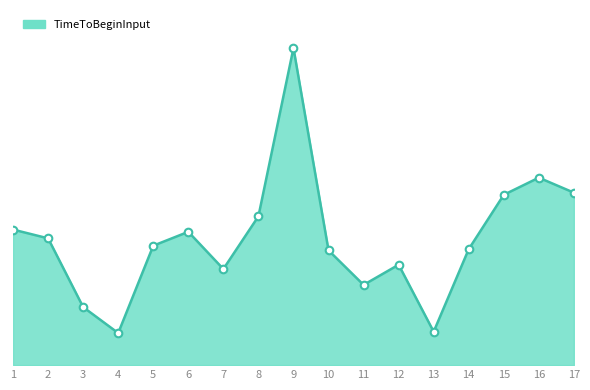

What is the ratio of the value at 10 to the value at 15?

0.7